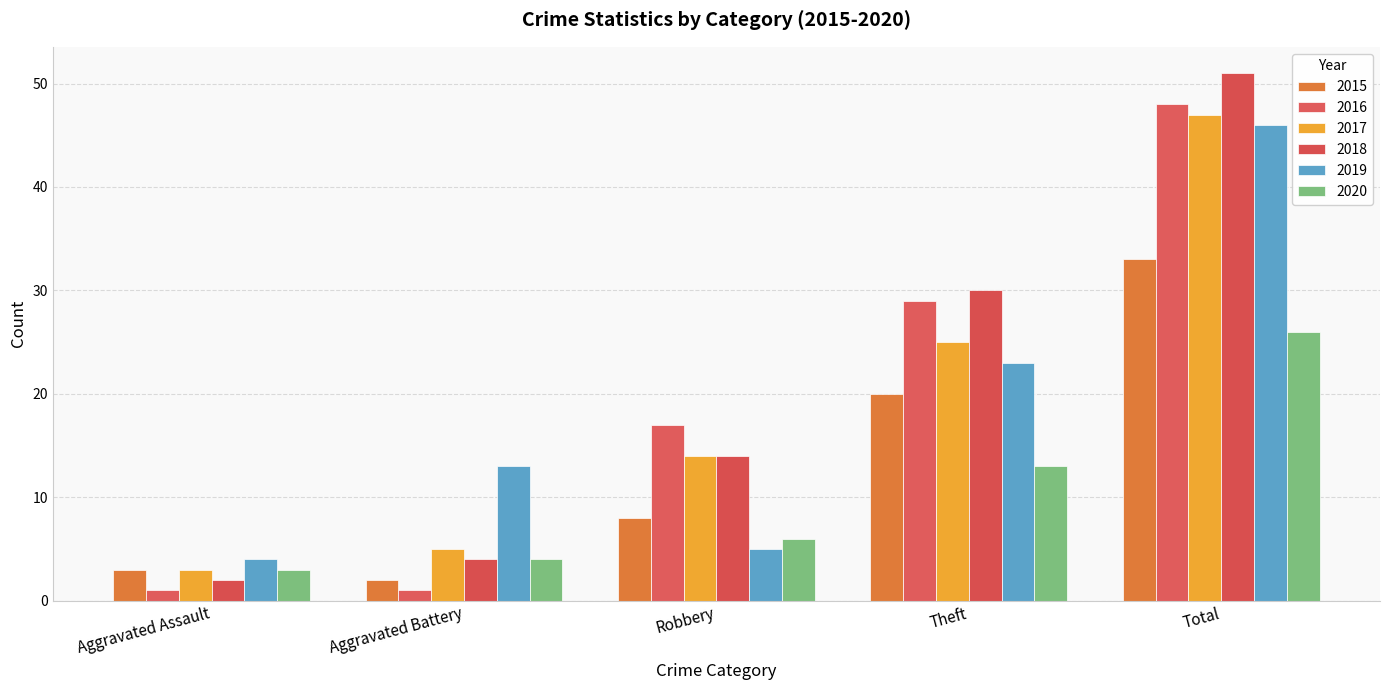

Which series has the largest total across all categories?

2018